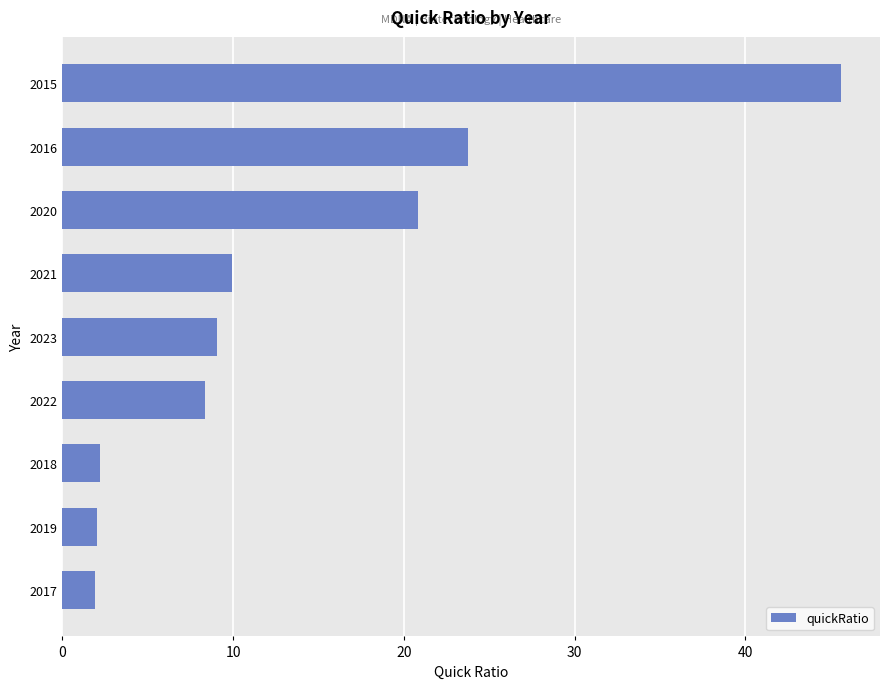

What is the greatest value displayed?

45.6